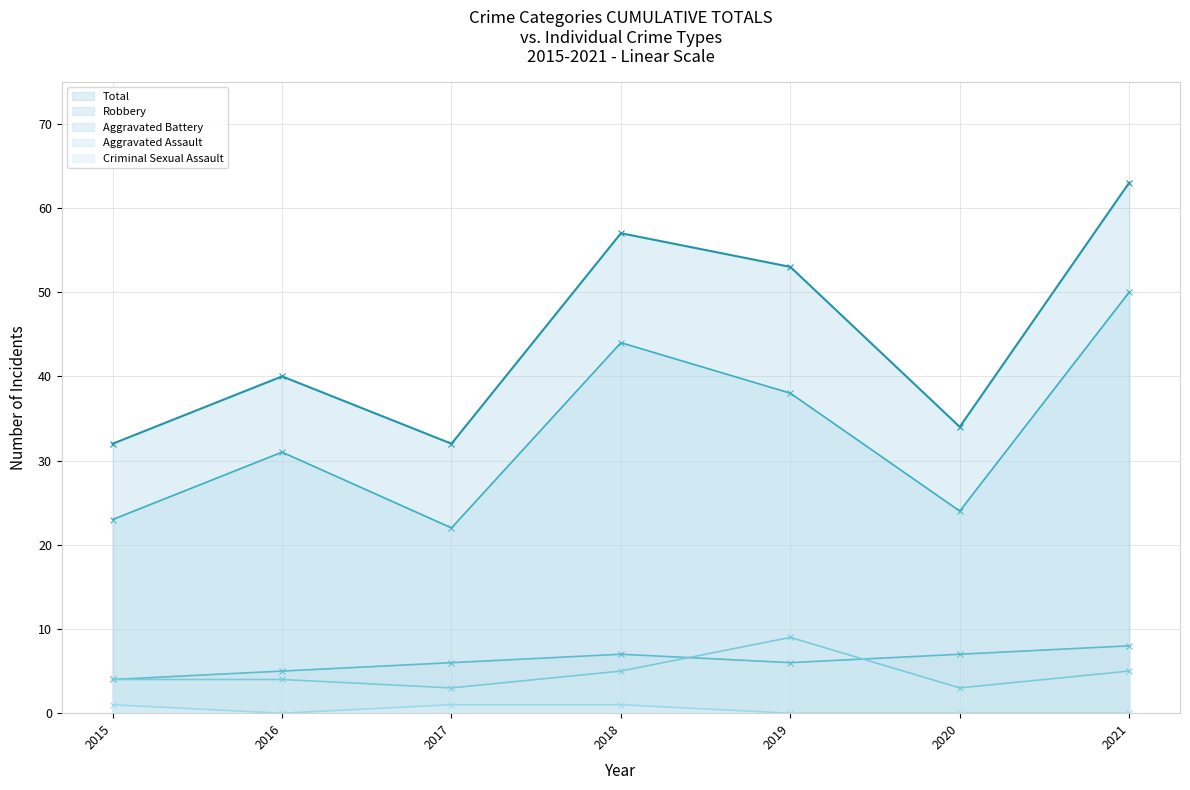

At which category does Aggravated Assault reach its first local peak?

2019